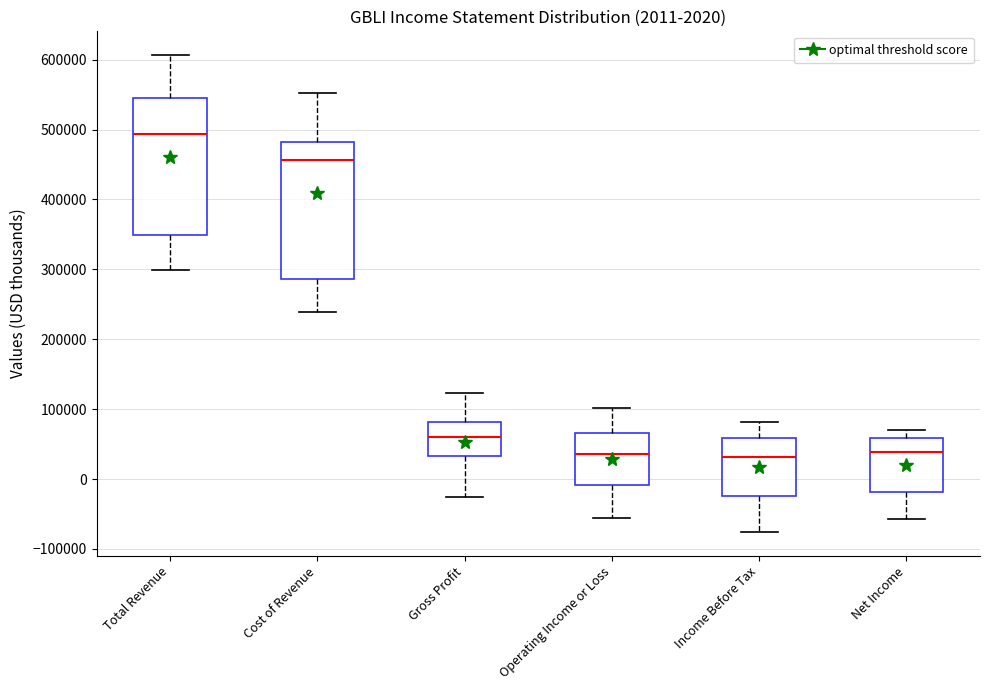

Which box has the highest median line?

Total Revenue